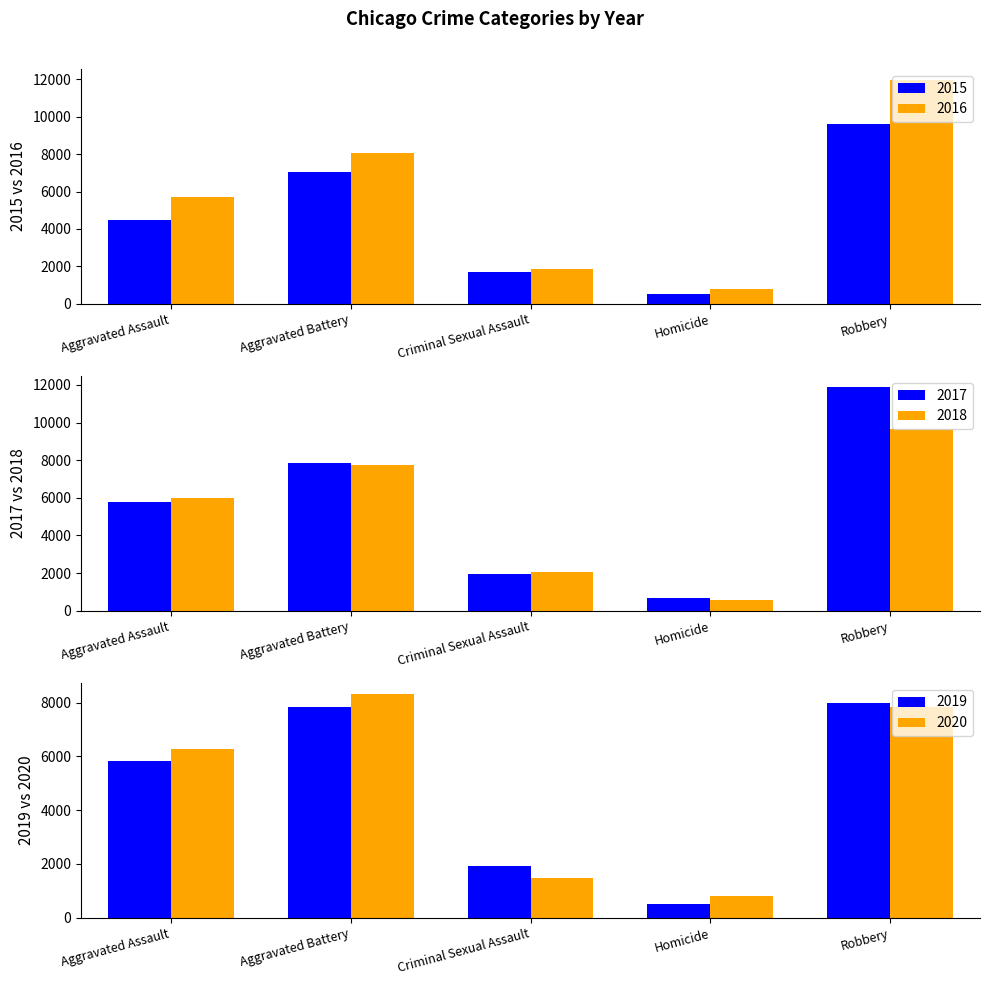

What is the value of the 2018 bar at the 5th from the left?

9681